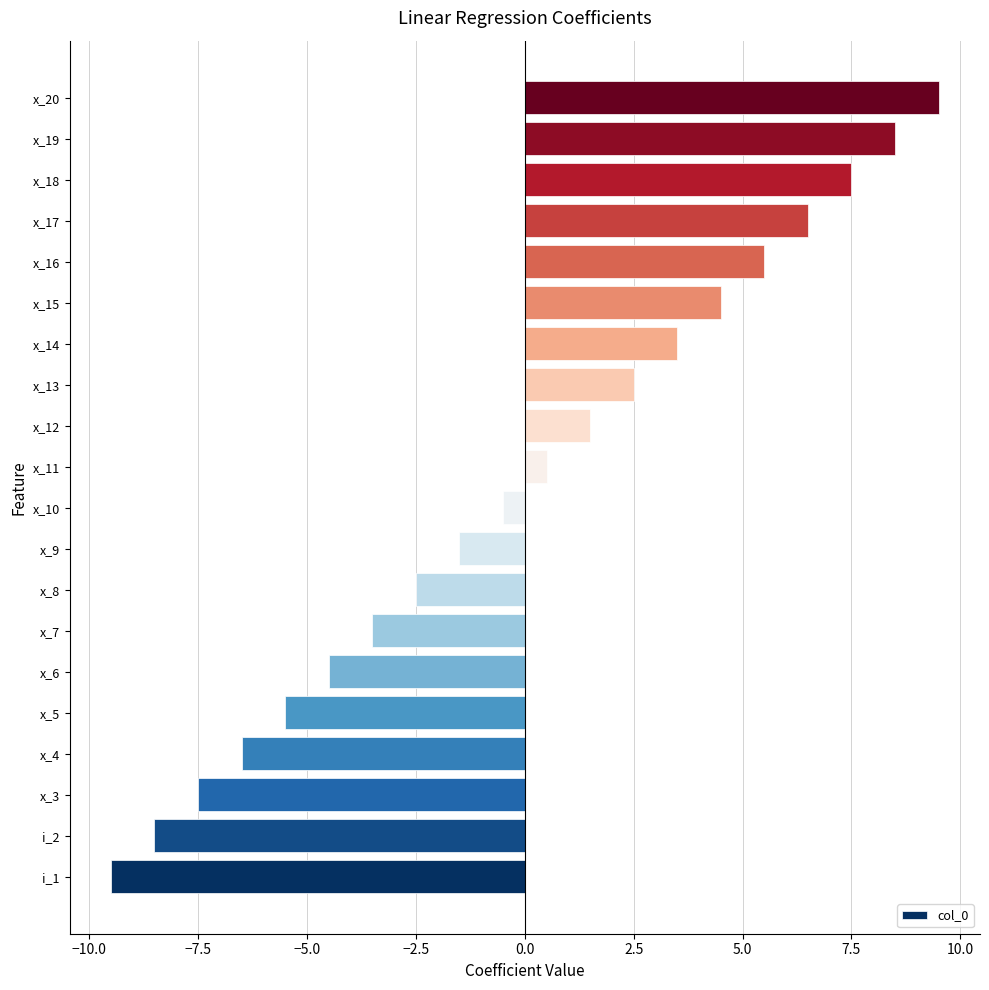

Rank the categories by value from lowest to highest.

i_1, i_2, x_3, x_4, x_5, x_6, x_7, x_8, x_9, x_10, x_11, x_12, x_13, x_14, x_15, x_16, x_17, x_18, x_19, x_20